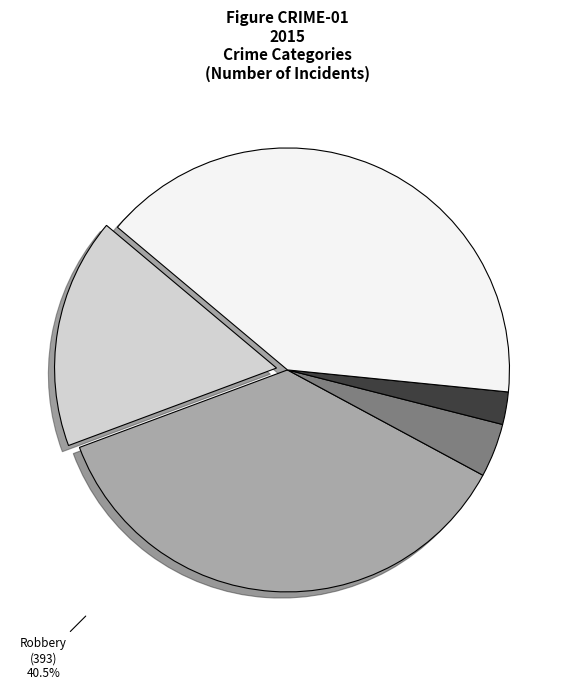

Between Homicide and Aggravated Battery, which is larger?

Aggravated Battery